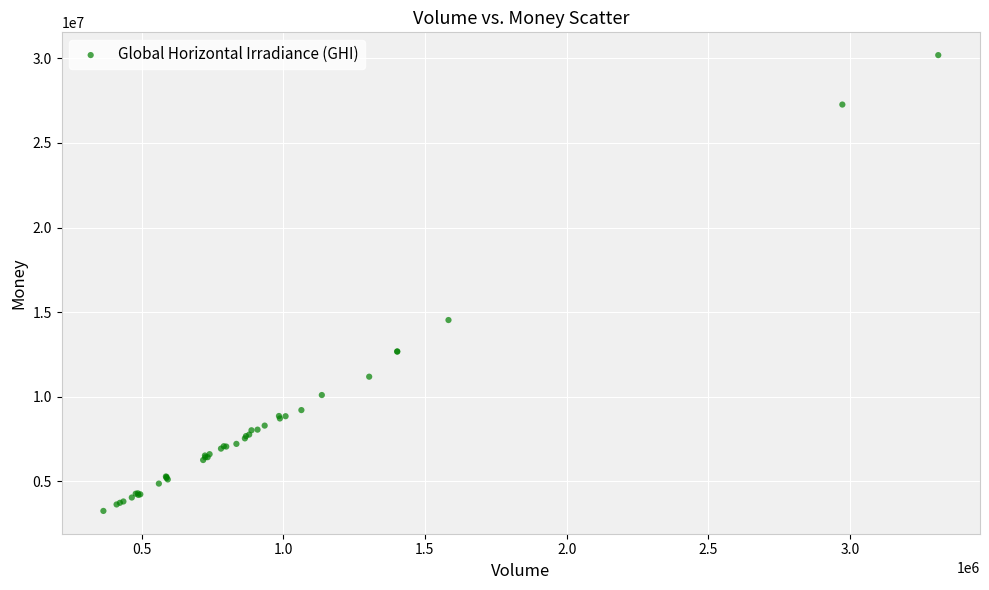

What Y value in the scatter plot is closest to 16717433?

14529086